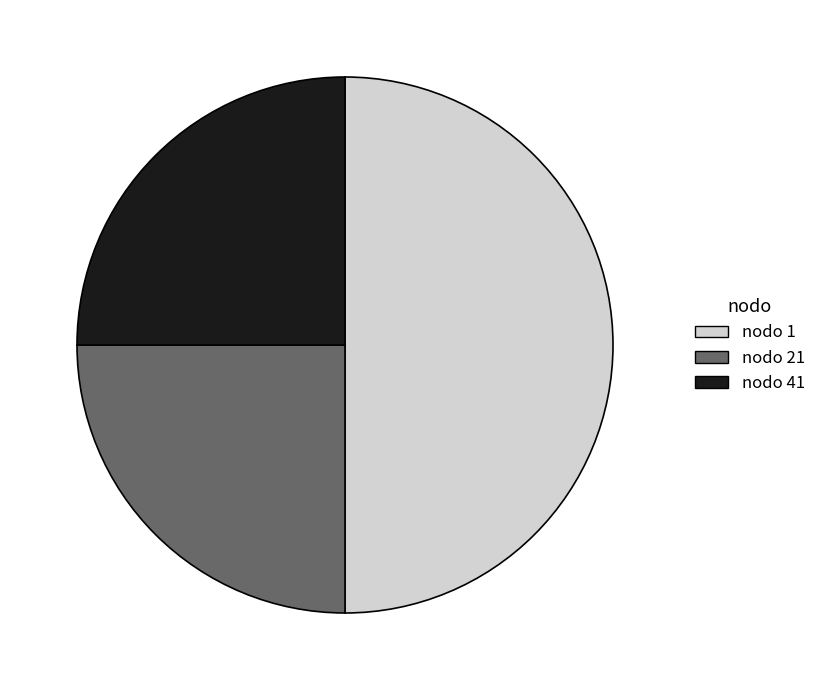

Is the sum of nodo 1 and nodo 41 greater than half?

Yes